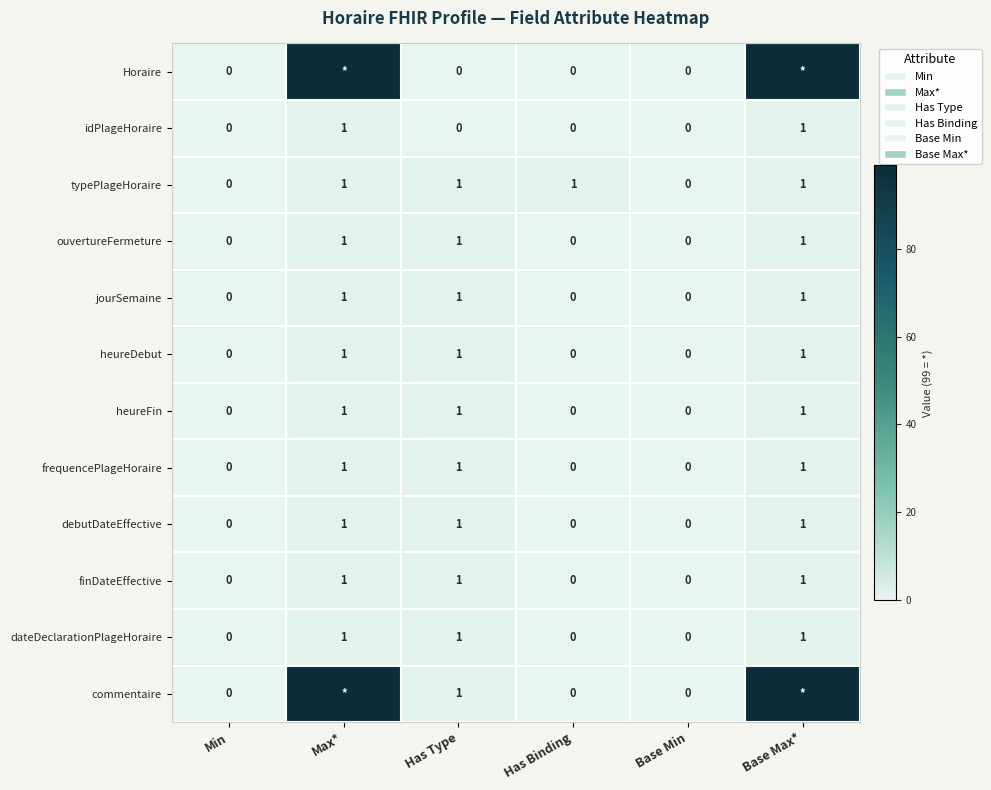

At how many categories does at least one series exceed 97?

2